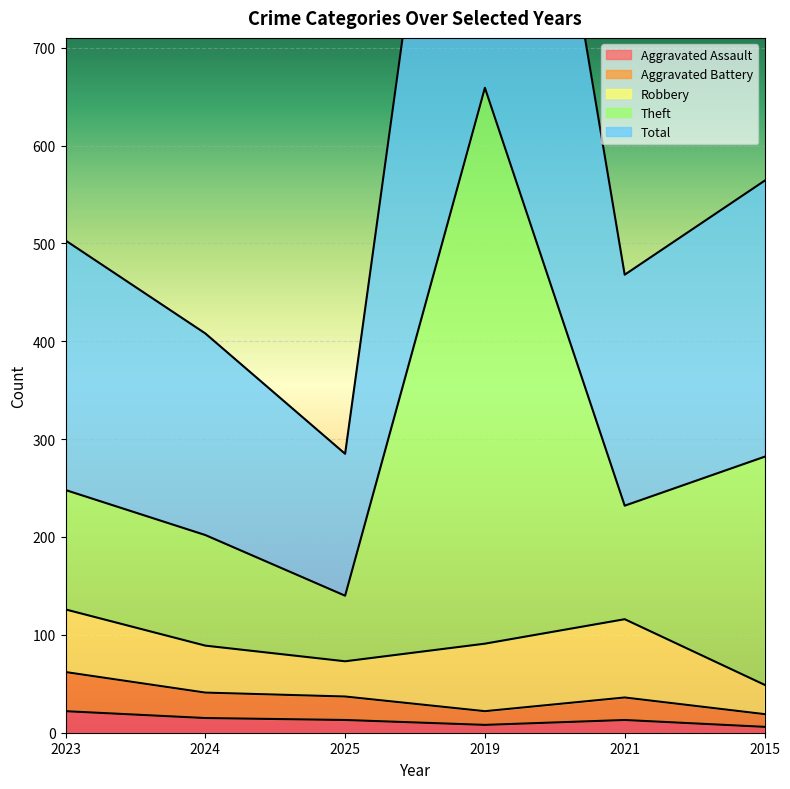

True or false: Aggravated Assault and Aggravated Battery cross at least once.

False